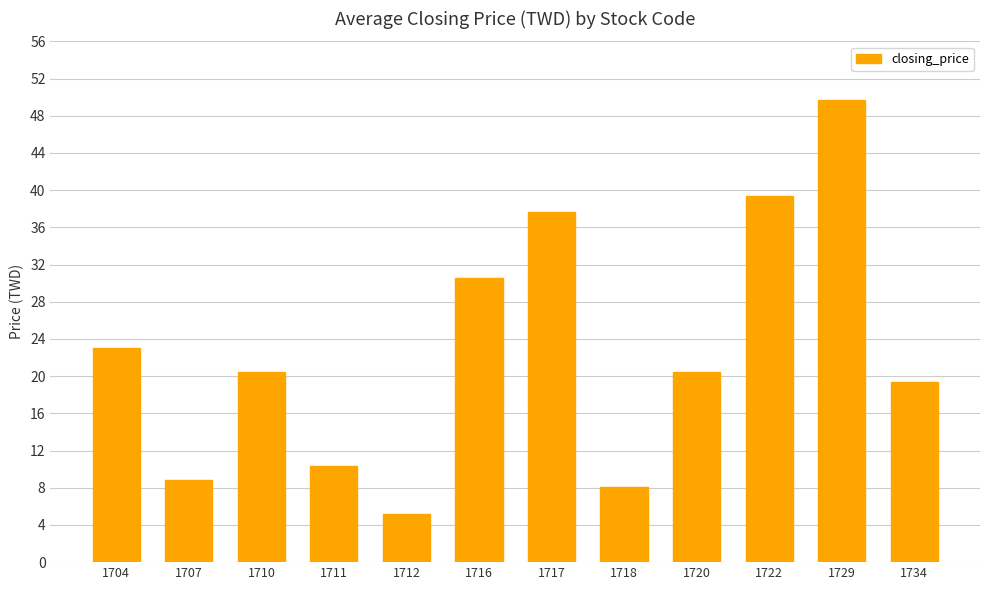

What is the value of the 8th bar from the left?

8.0